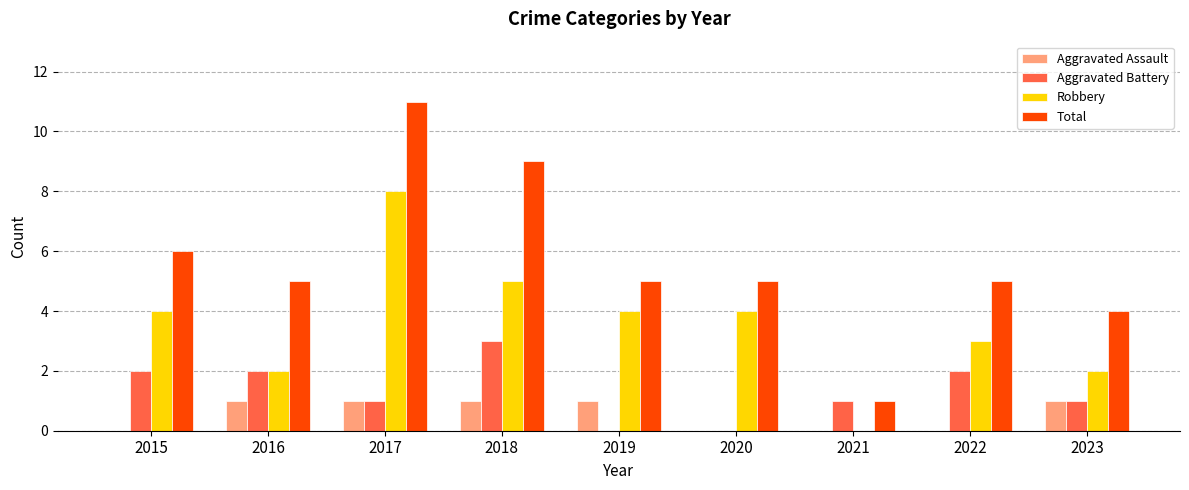

How many categories are shown in the chart?

9